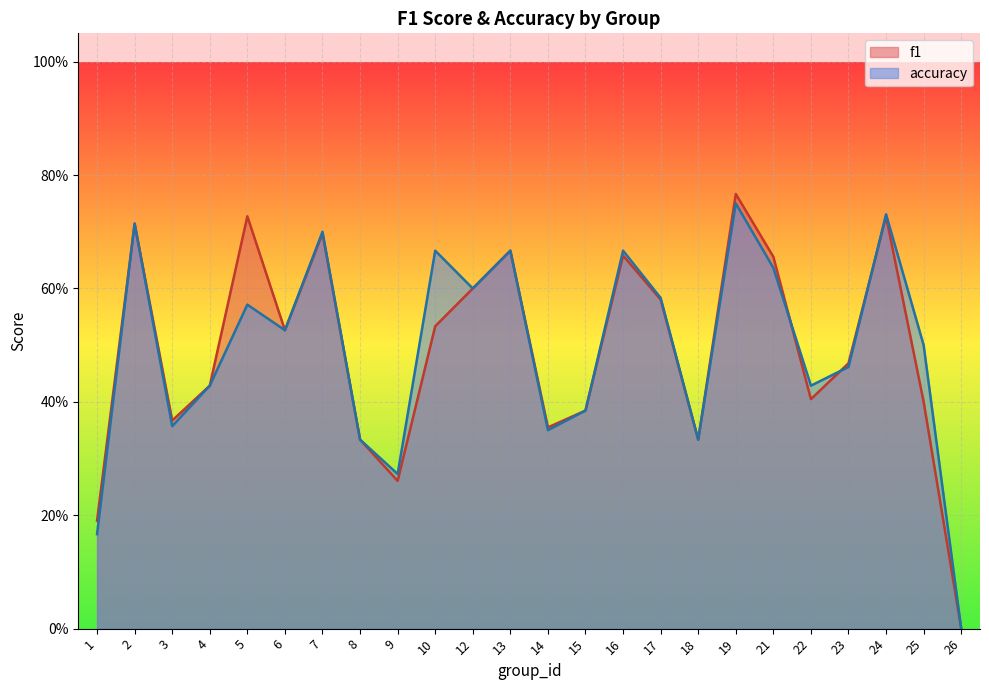

Between 3 and 7, which series saw the biggest shift?

accuracy